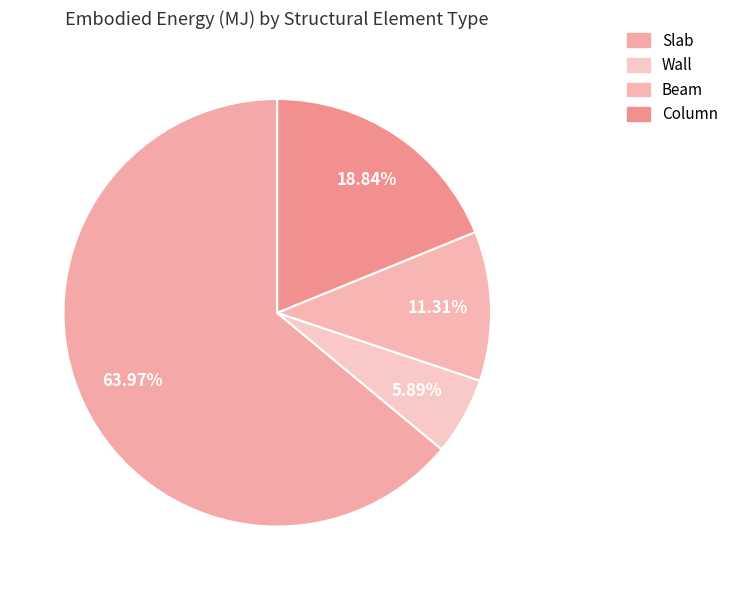

Which slice represents more than half of the pie?

Slab